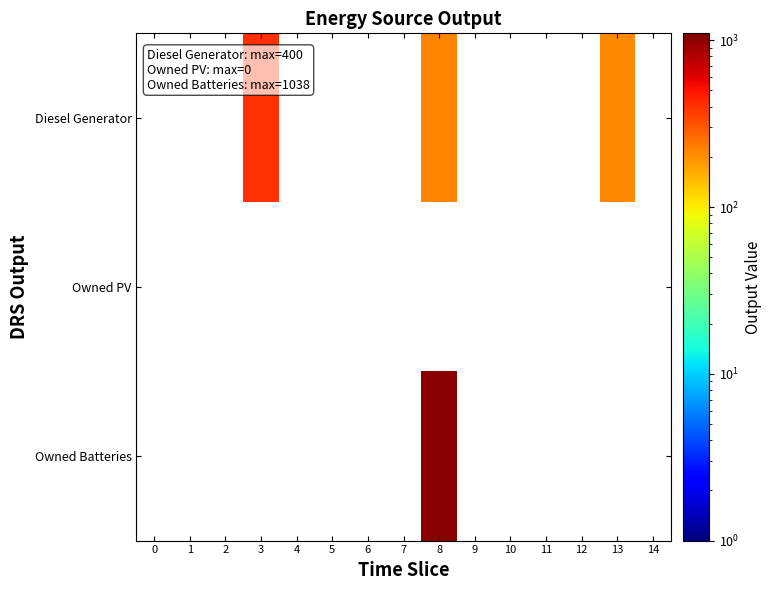

What is the smallest value displayed?

209.0